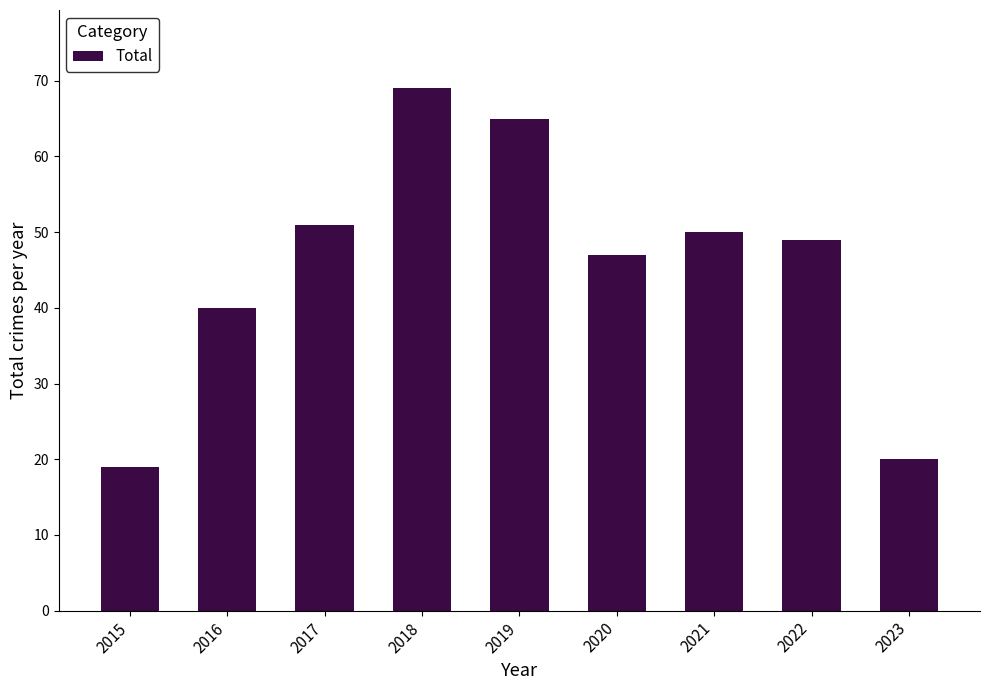

How many distinct data groups are displayed?

1